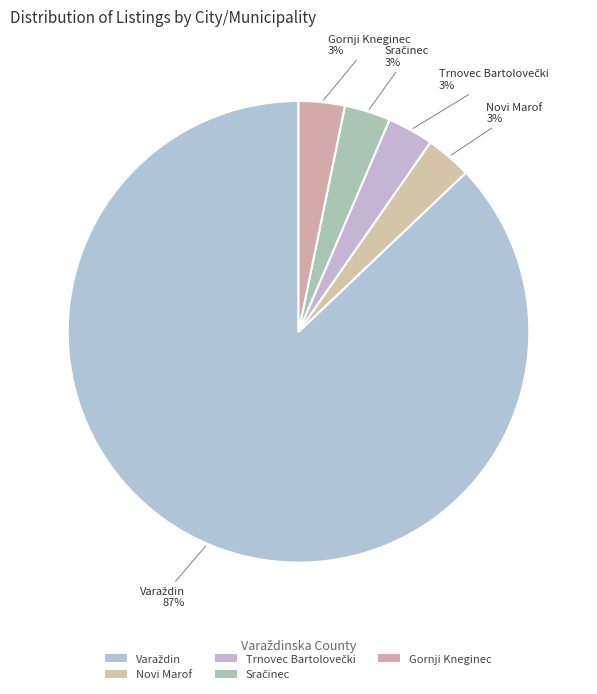

How many slices are in this pie chart?

5